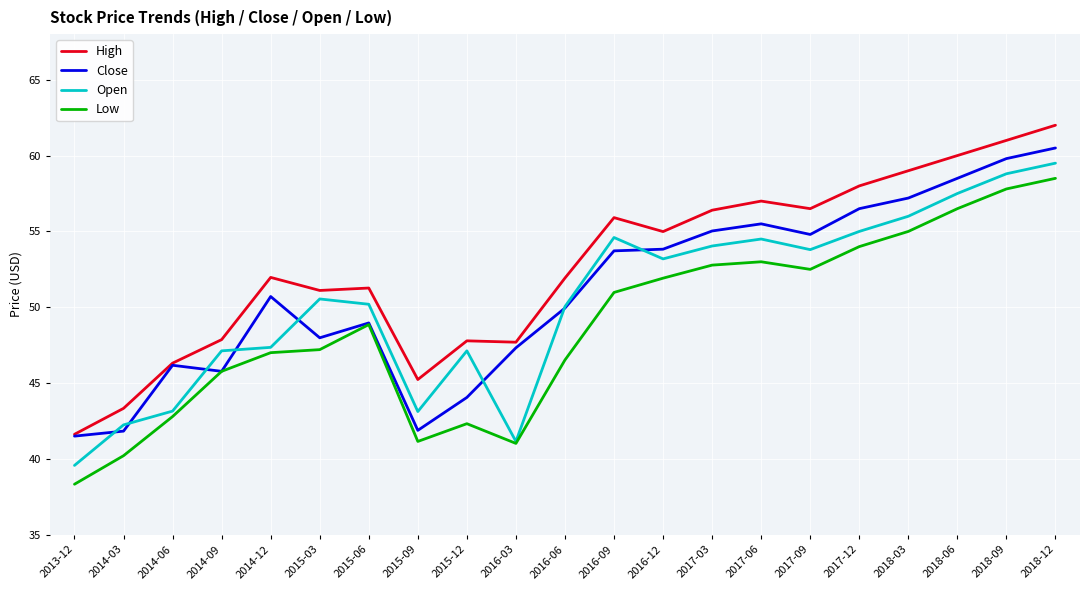

How many distinct data groups are displayed?

4